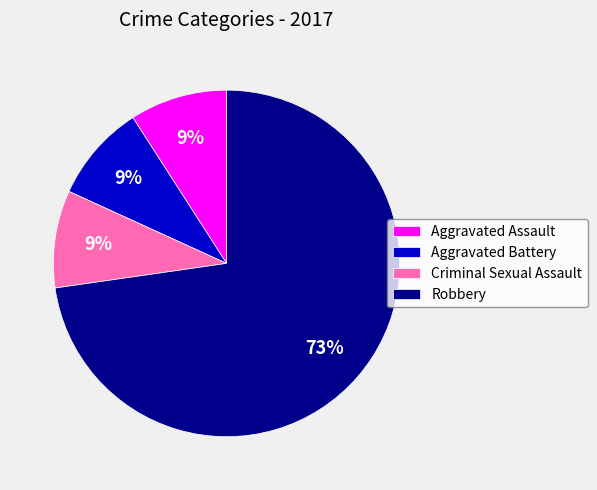

The Aggravated Assault slice represents 1% of the pie. True or false?

False